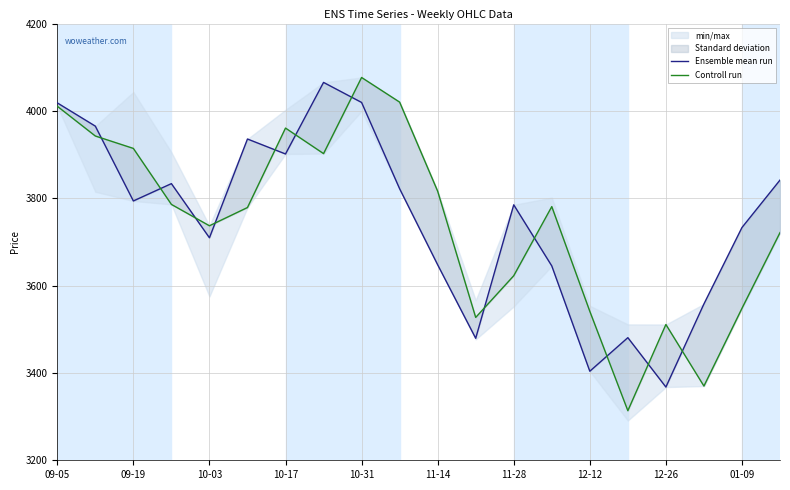

Which series has the largest total across all categories?

Ensemble mean run